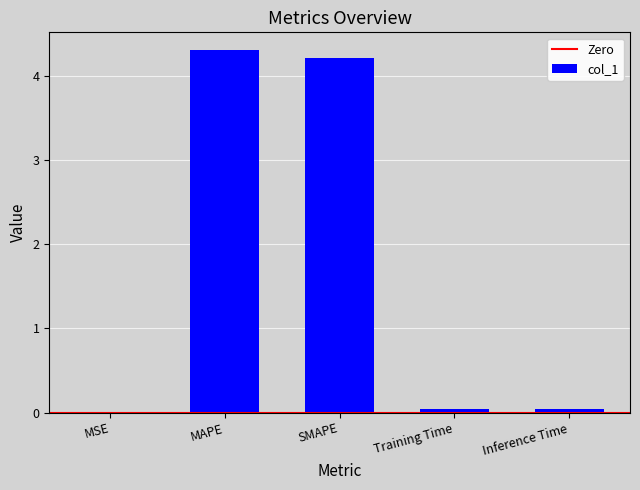

What is the approximate value at MAPE?

4.3